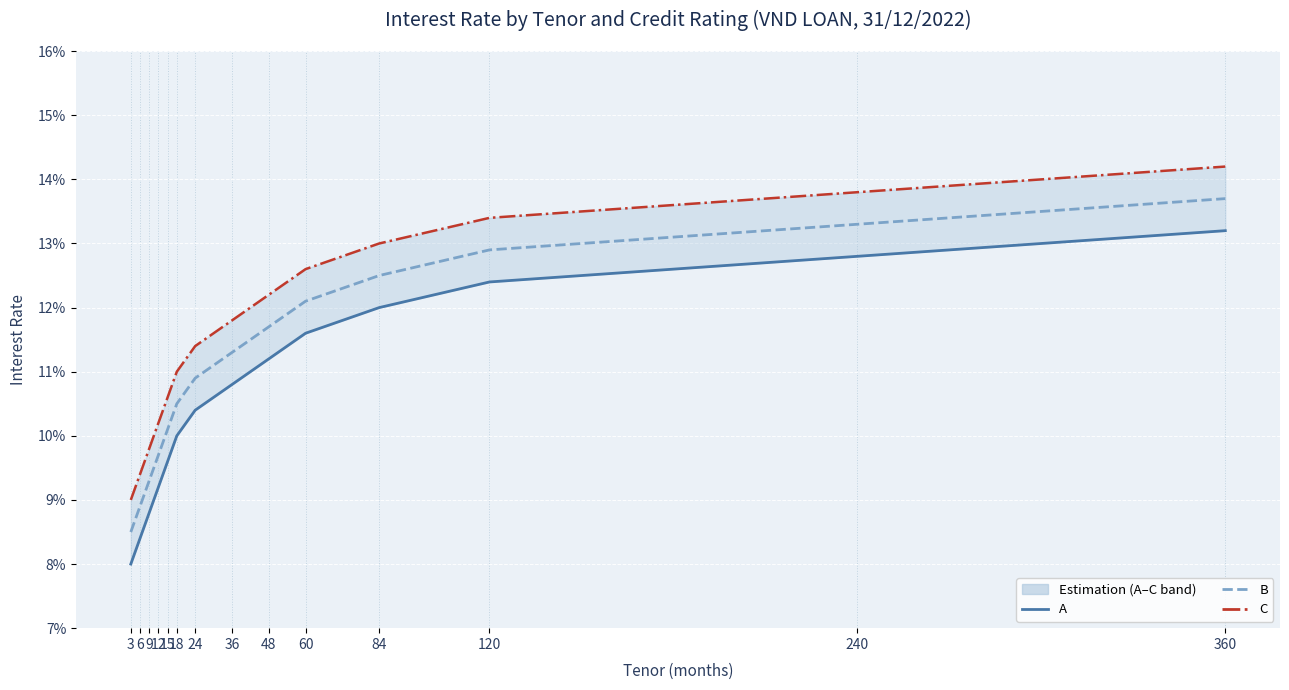

What is the average value of the A series?

0.1